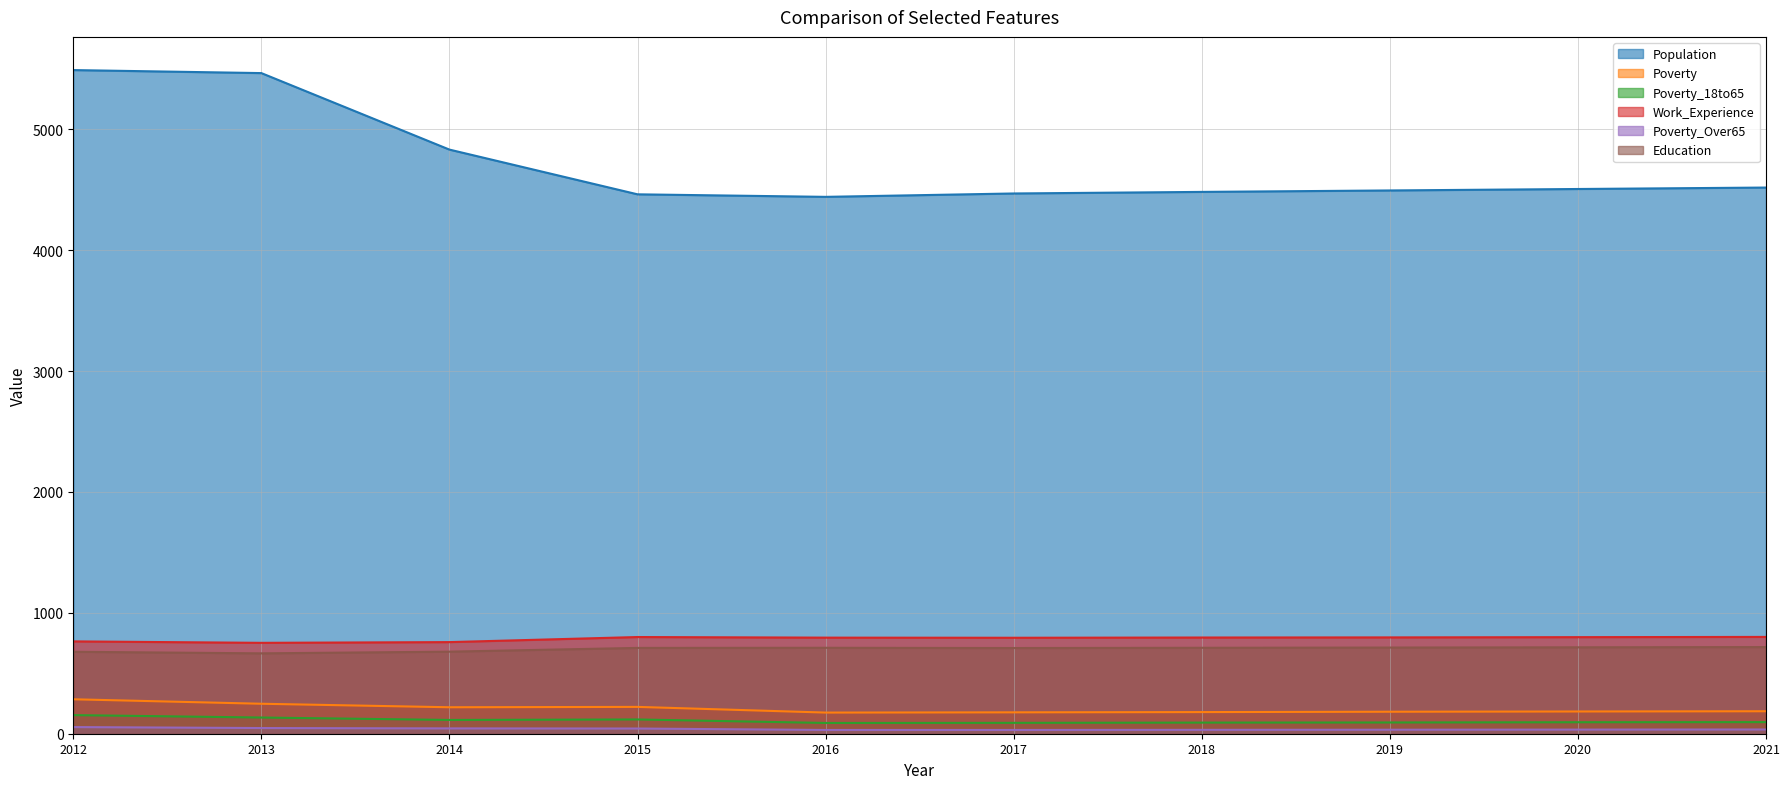

True or false: Poverty_18to65 and Poverty_Over65 intersect in this chart.

False